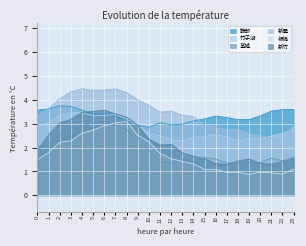

What are all the series names shown in the legend?

鞍部, 竹子湖, 基隆, 新屋, 板橋, 新竹